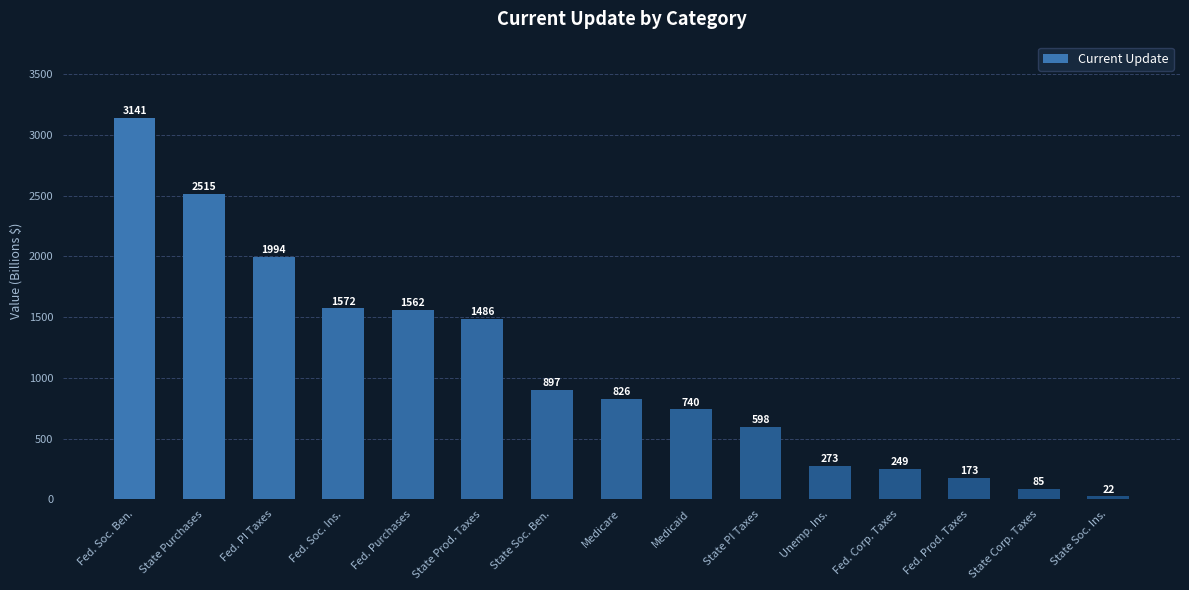

What position from the left is Fed. Prod. Taxes?

13